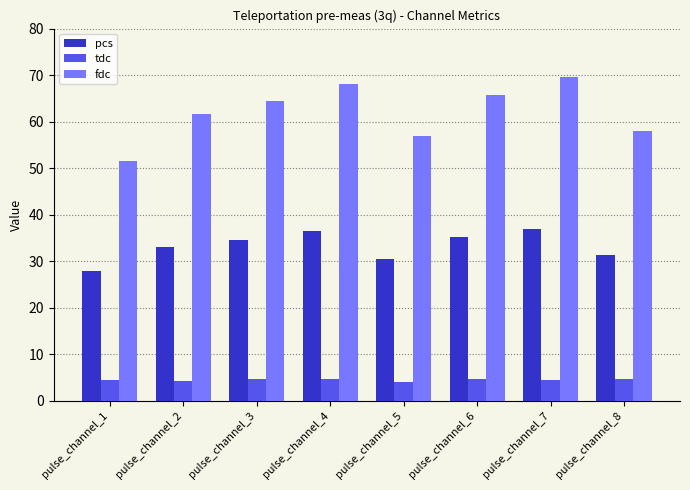

The value of tdc at pulse_channel_5 is 6.9. True or false?

False